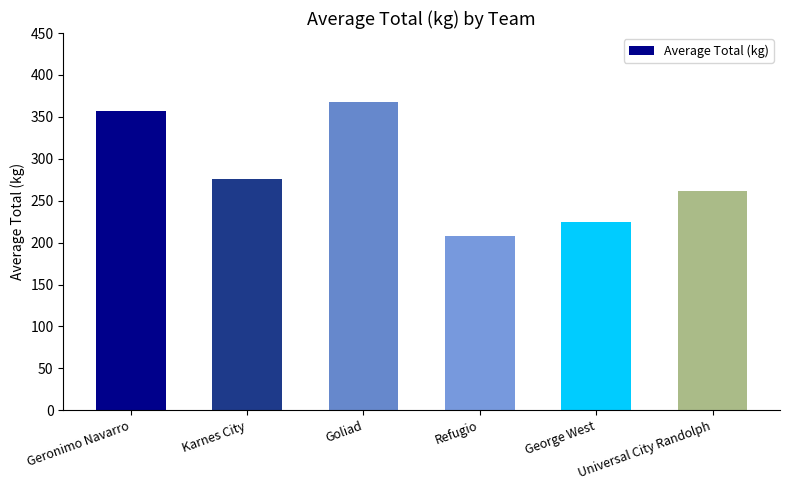

Reading left to right, what are all the values shown in this chart?

357.6	275.4	367.4	207.7	224.4	261.6